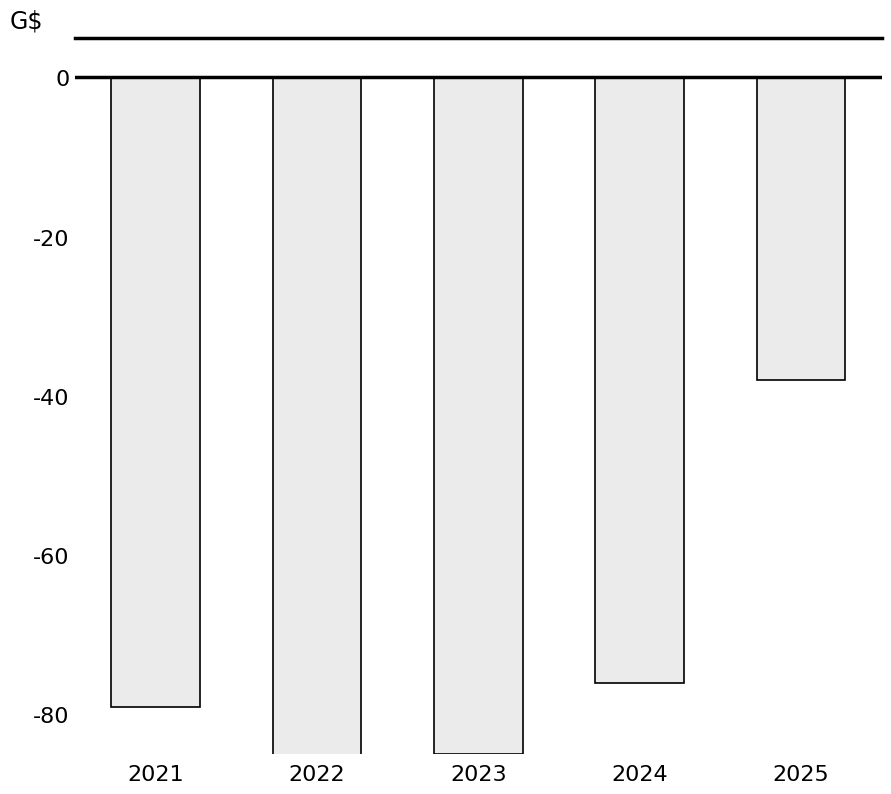

Between 2025 and 2022, which is larger?

2025